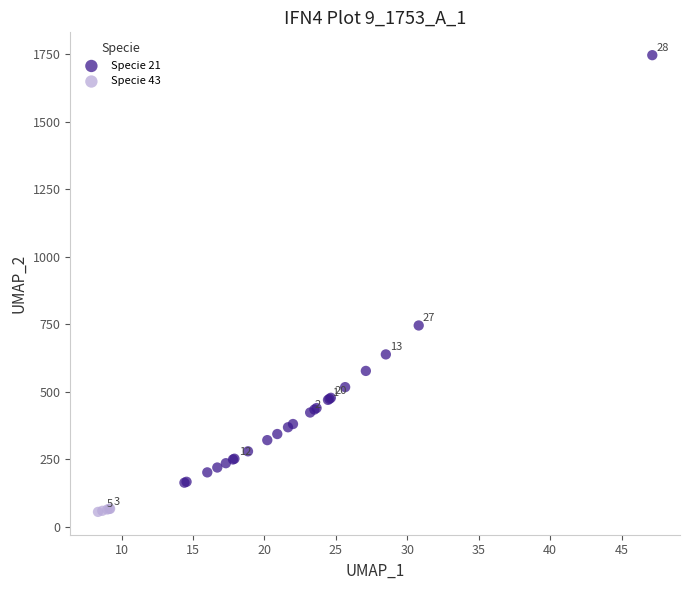

Which series has the largest Y range (max minus min)?

Specie 21